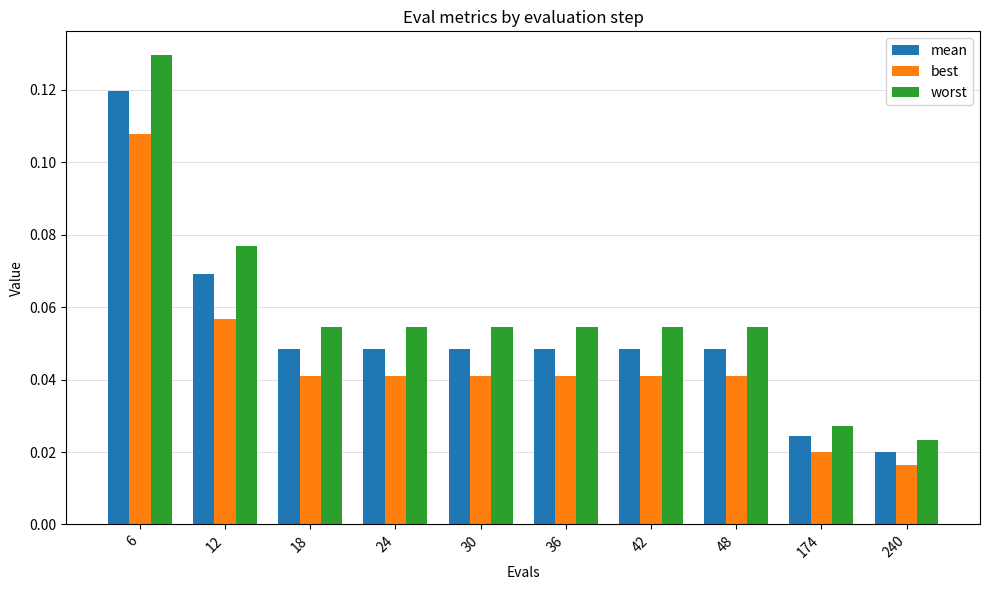

Rank the series by their average value, from lowest to highest.

best, mean, worst